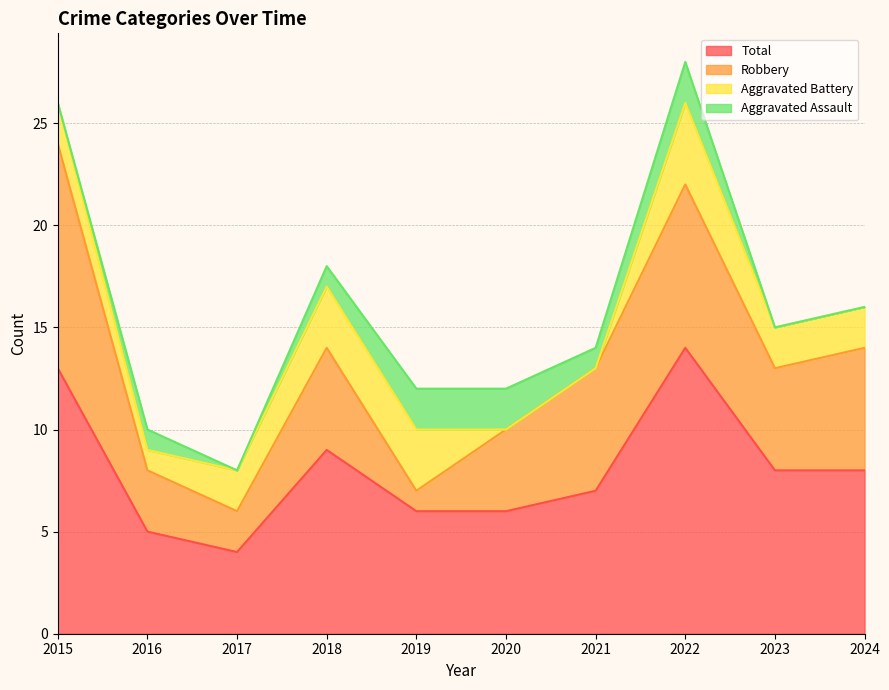

Count the Robbery values in the range 3 to 6.

6